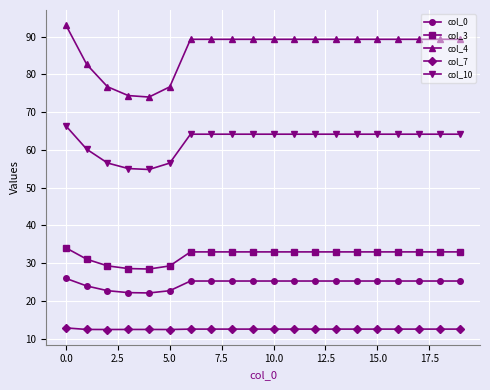

What is the value of the col_3 point at the 16th from the left?

33.0